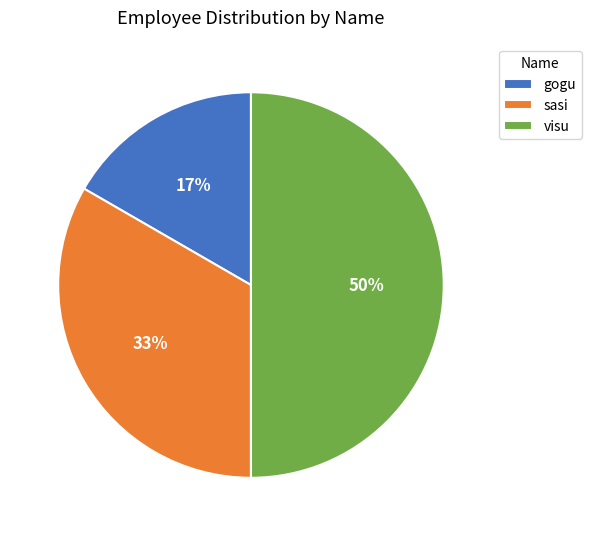

Does sasi account for over 50% of the chart?

No